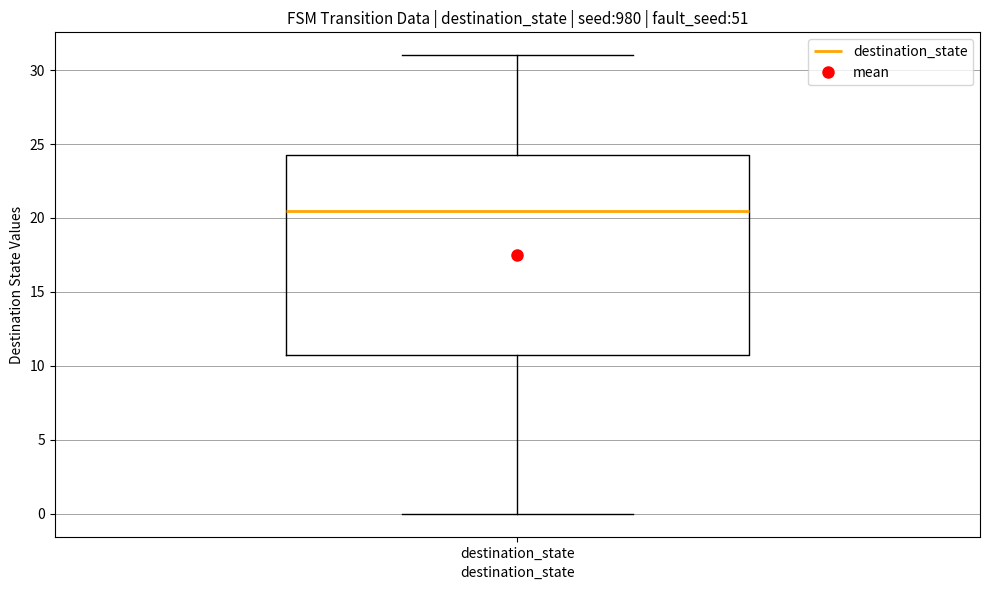

Transcribe this box plot: give where the median line is, the range the box spans, and where the two whiskers end, as read against the y-axis. The values are not printed on the chart, so give them approximately, as read against the axis.

median 20.5, box 11.0 to 24.5, whiskers 0.0 to 31.0